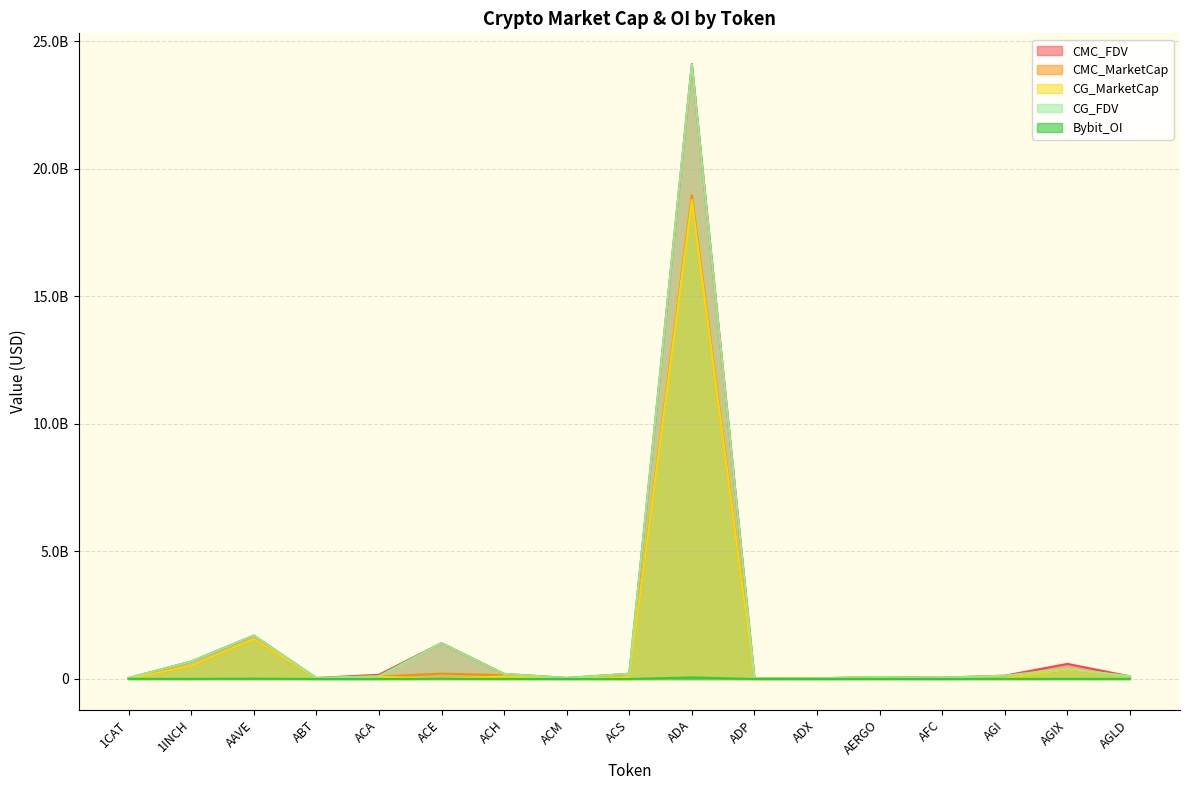

What is the difference between the maximum and minimum values in the CG_MarketCap series?

18769482720.0